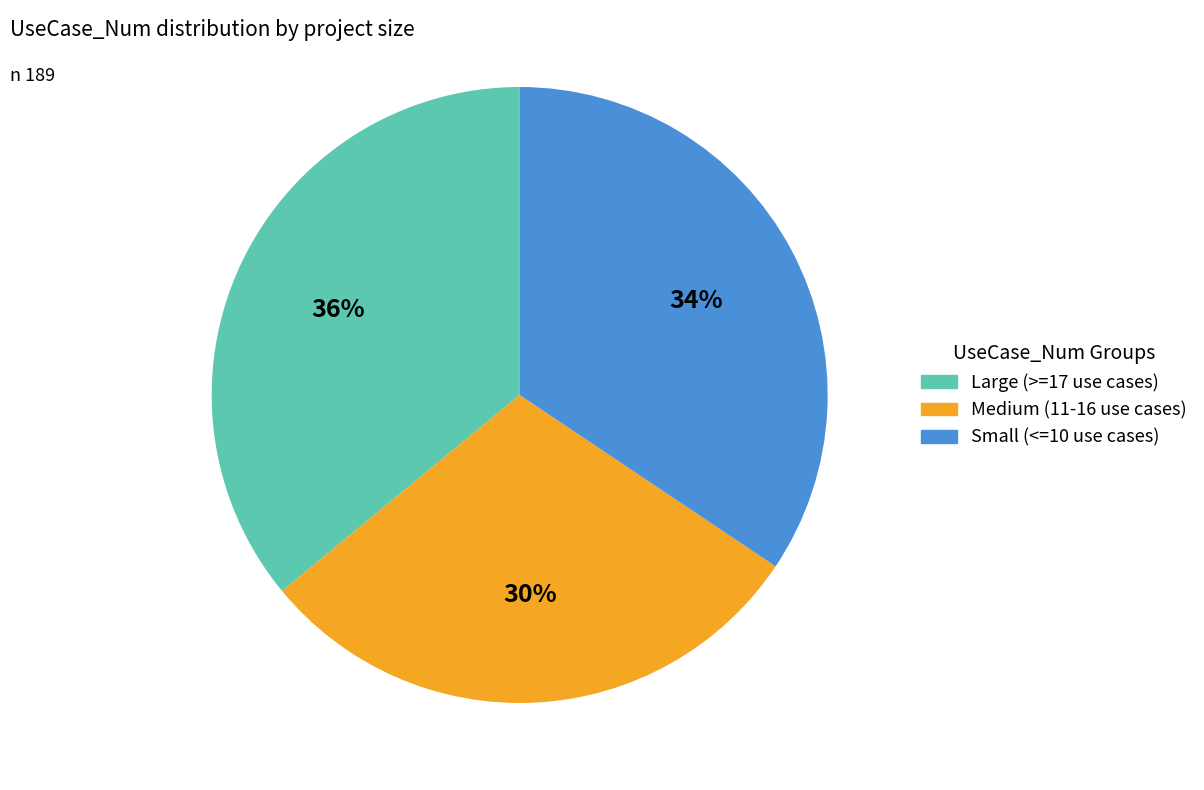

Rank the categories by value from highest to lowest.

Large (>=17 use cases), Small (<=10 use cases), Medium (11-16 use cases)